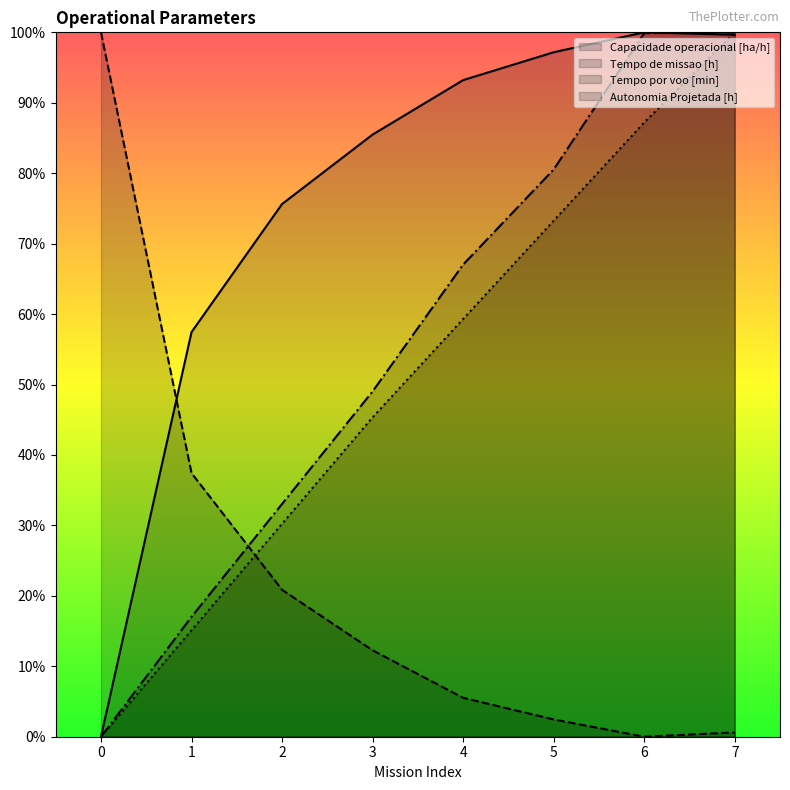

Is the value of Tempo por voo [min] at 4 greater than the value of Tempo de missao [h] at 0?

No